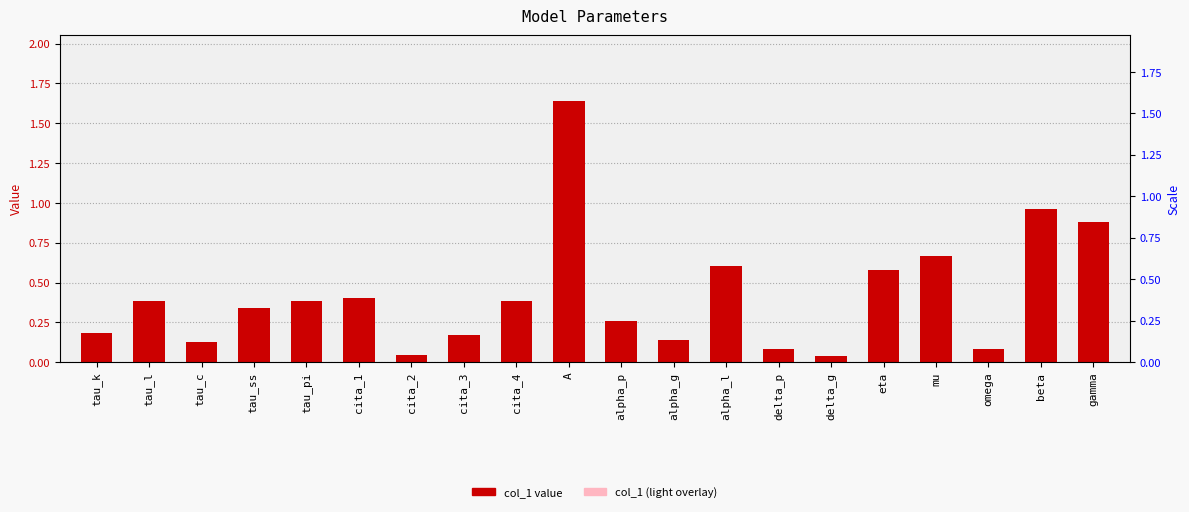

What is the label of the 16th bar from the right?

tau_pi